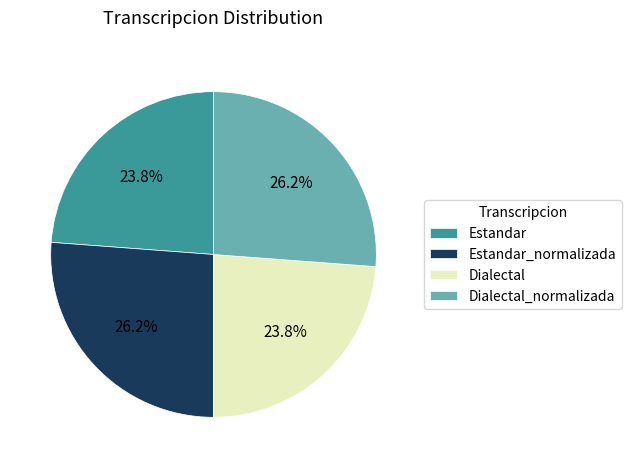

What portion of the pie excludes Estandar?

76.2%